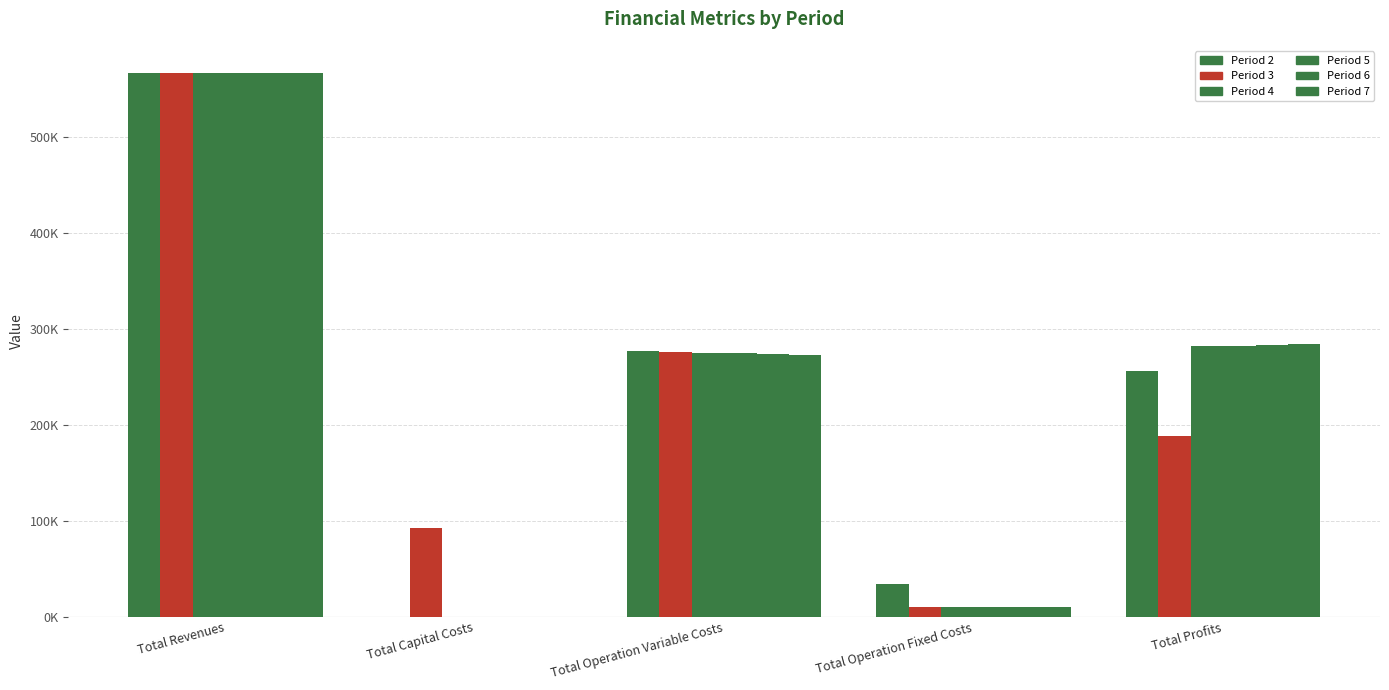

At which category is the sum across all series the highest?

Total Revenues